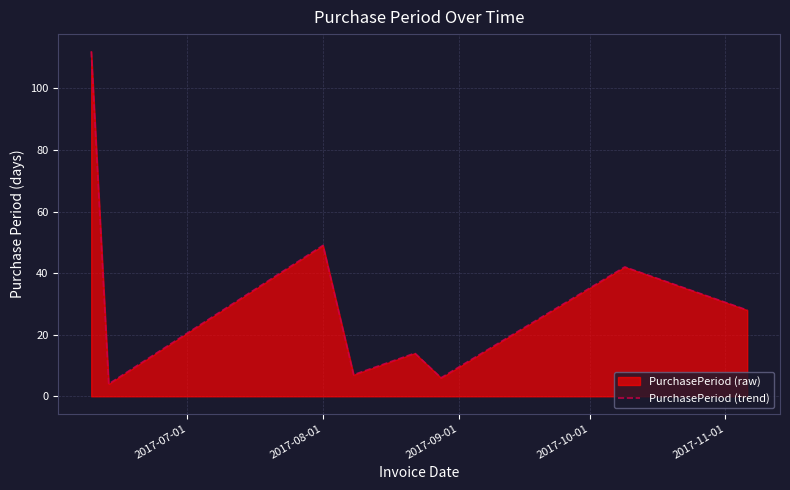

What is the maximum value shown in the chart?

112